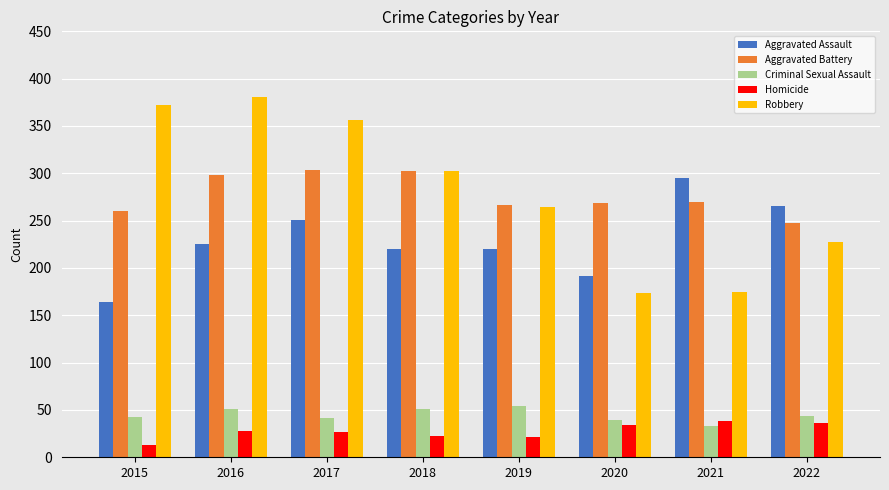

What is the difference between the maximum and minimum values in the Homicide series?

25